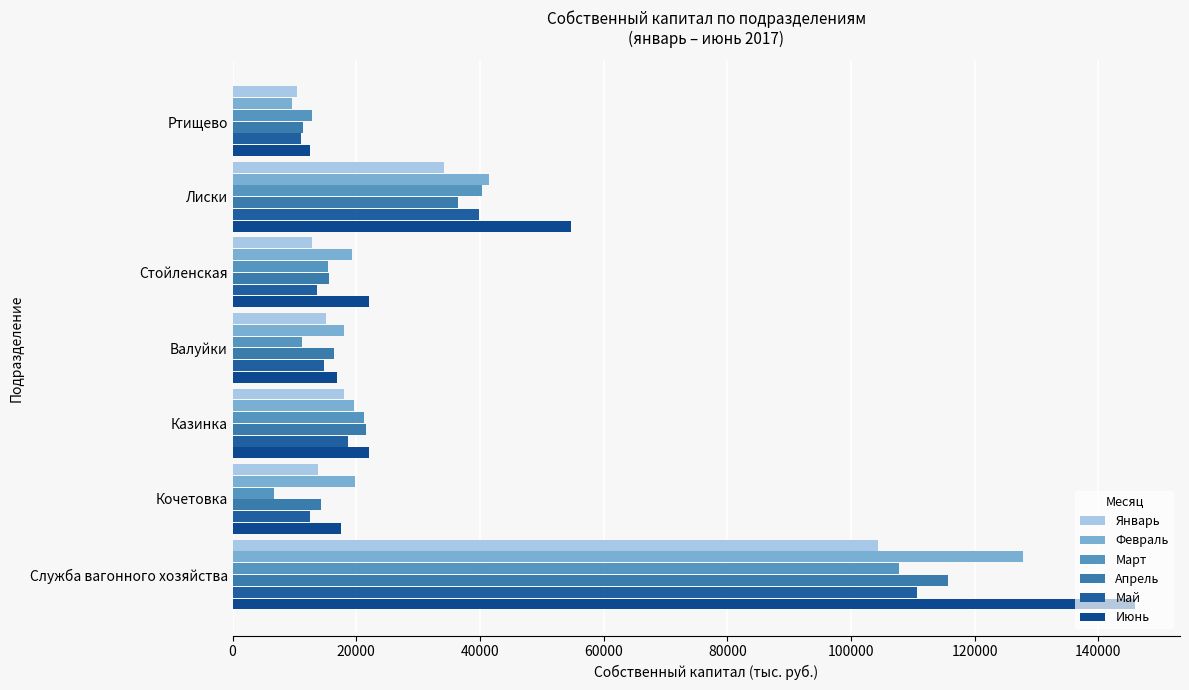

Reading left to right, list all the values displayed in this chart.

Январь: 10397	34221	12850	15121	17972	13796	104357
Февраль: 9621	41533	19363	17994	19609	19755	127875
Март: 12826	40290	15439	11201	21297	6634	107687
Апрель: 11392	36435	15602	16396	21580	14311	115716
Май: 11047	39809	13724	14798	18733	12508	110619
Июнь: 12604	54752	22122	16873	22056	17494	145901